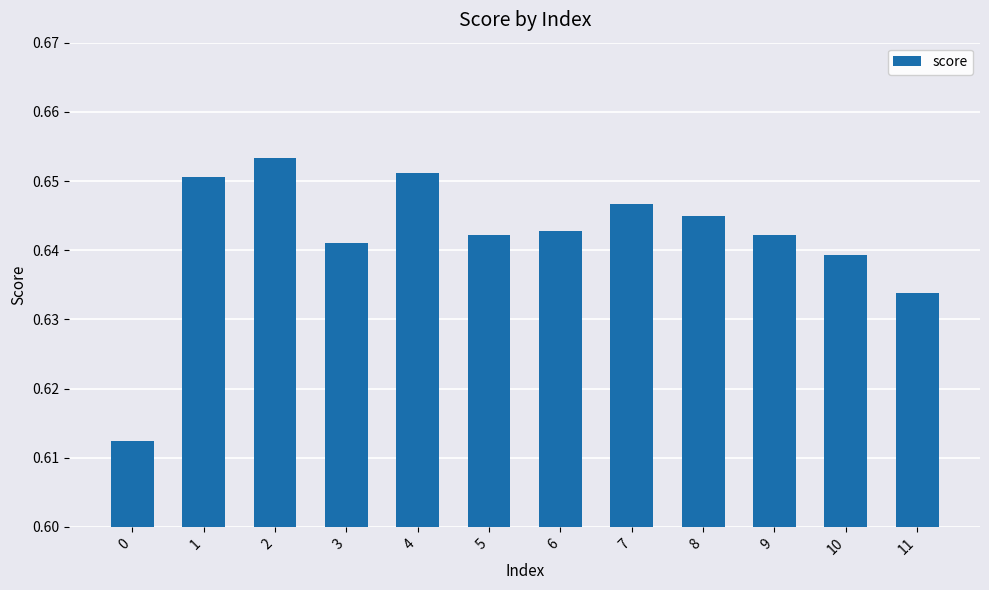

The chart shows a value of 1.2 at 4. True or false?

False